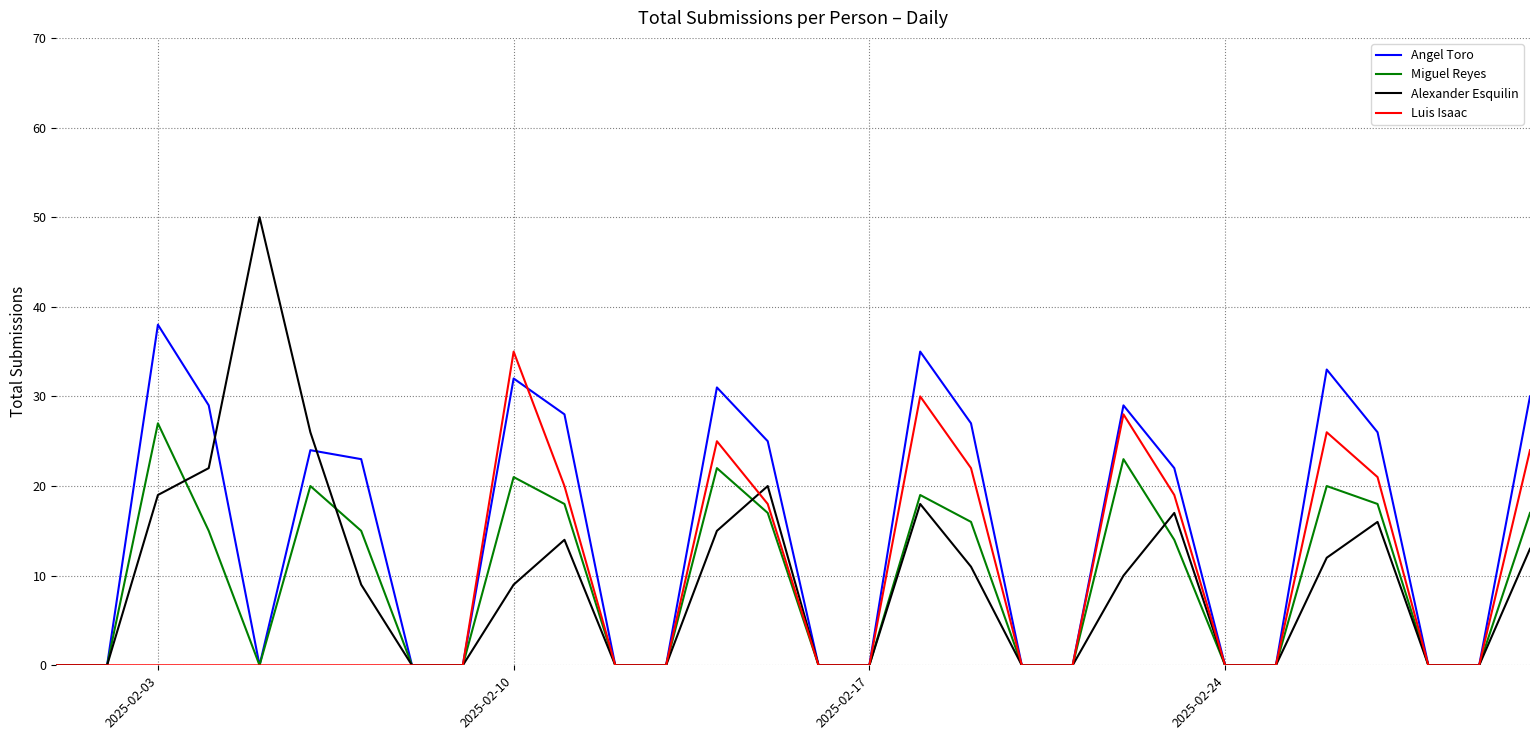

What is the maximum value shown in the chart?

50